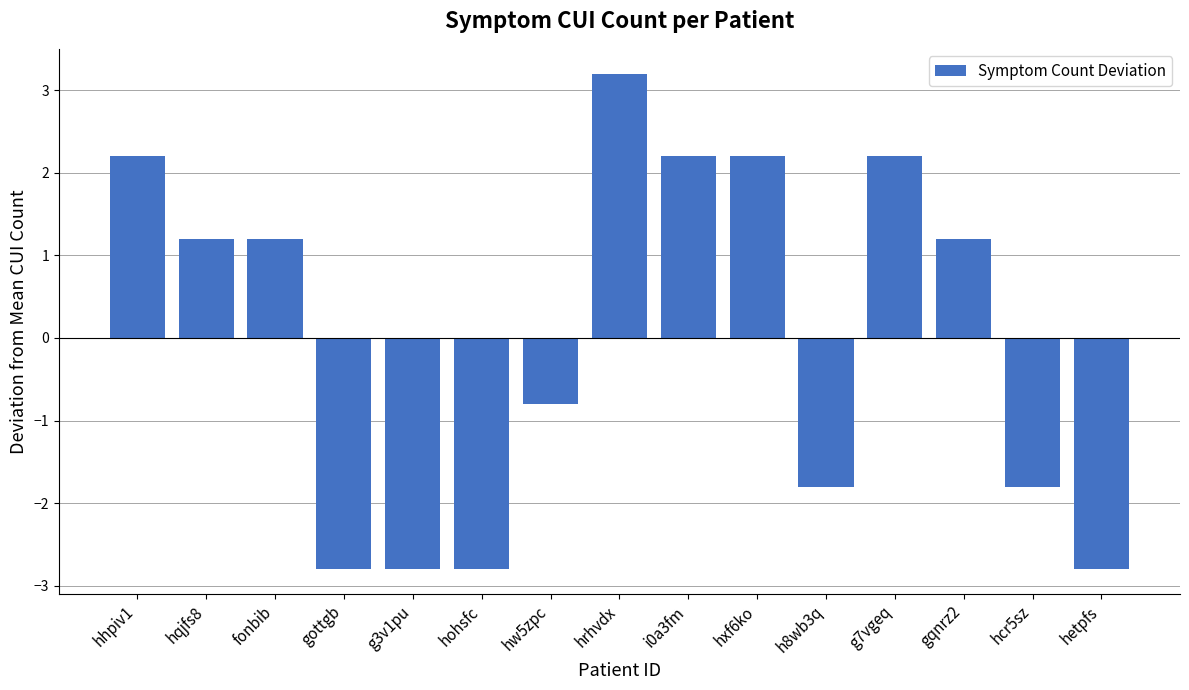

How many values are above zero?

8